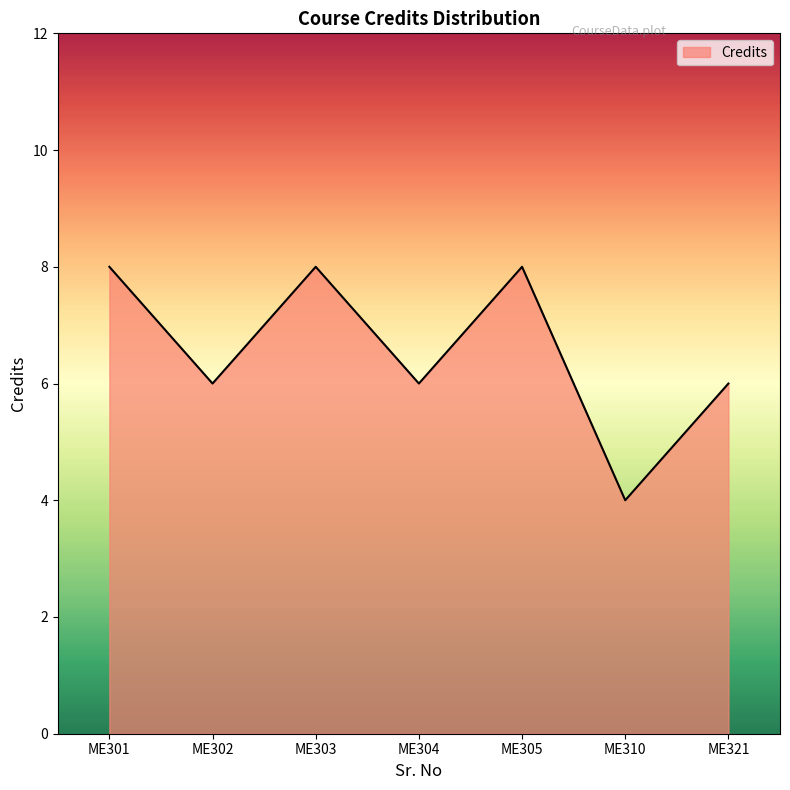

Approximately how many times larger is the value at ME305 compared to ME303?

1.0